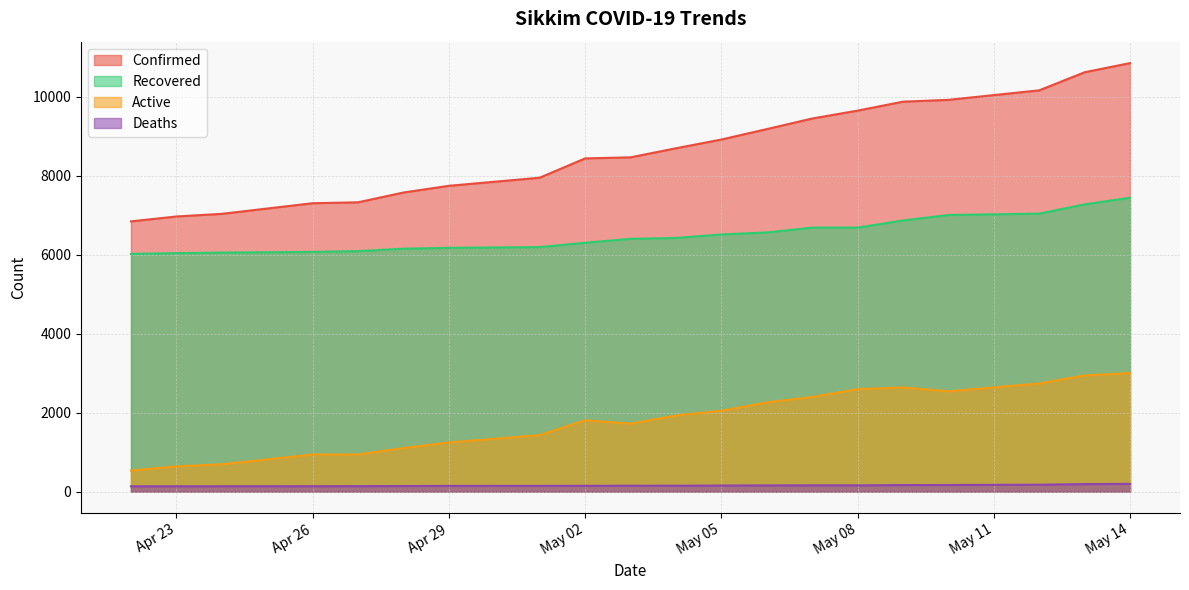

Which category has the highest value across all series?

May 14